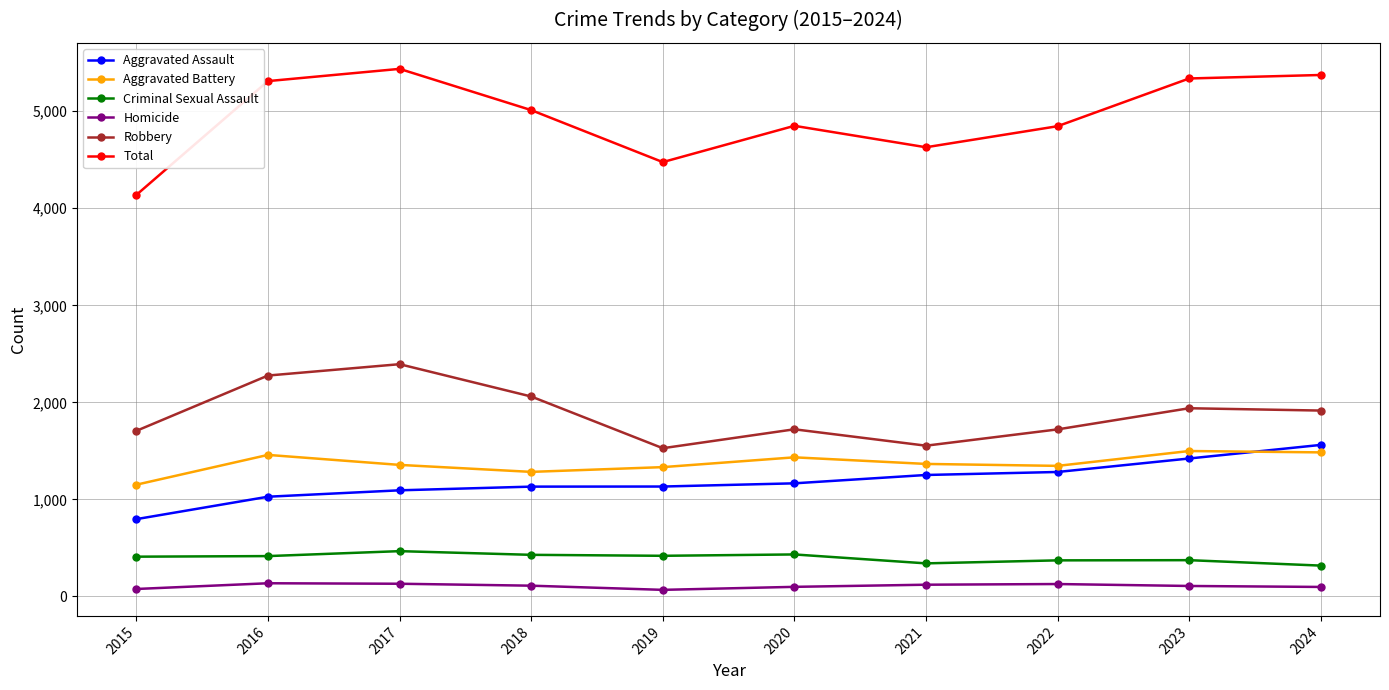

Rank the series by their maximum value, from highest to lowest.

Total, Robbery, Aggravated Assault, Aggravated Battery, Criminal Sexual Assault, Homicide